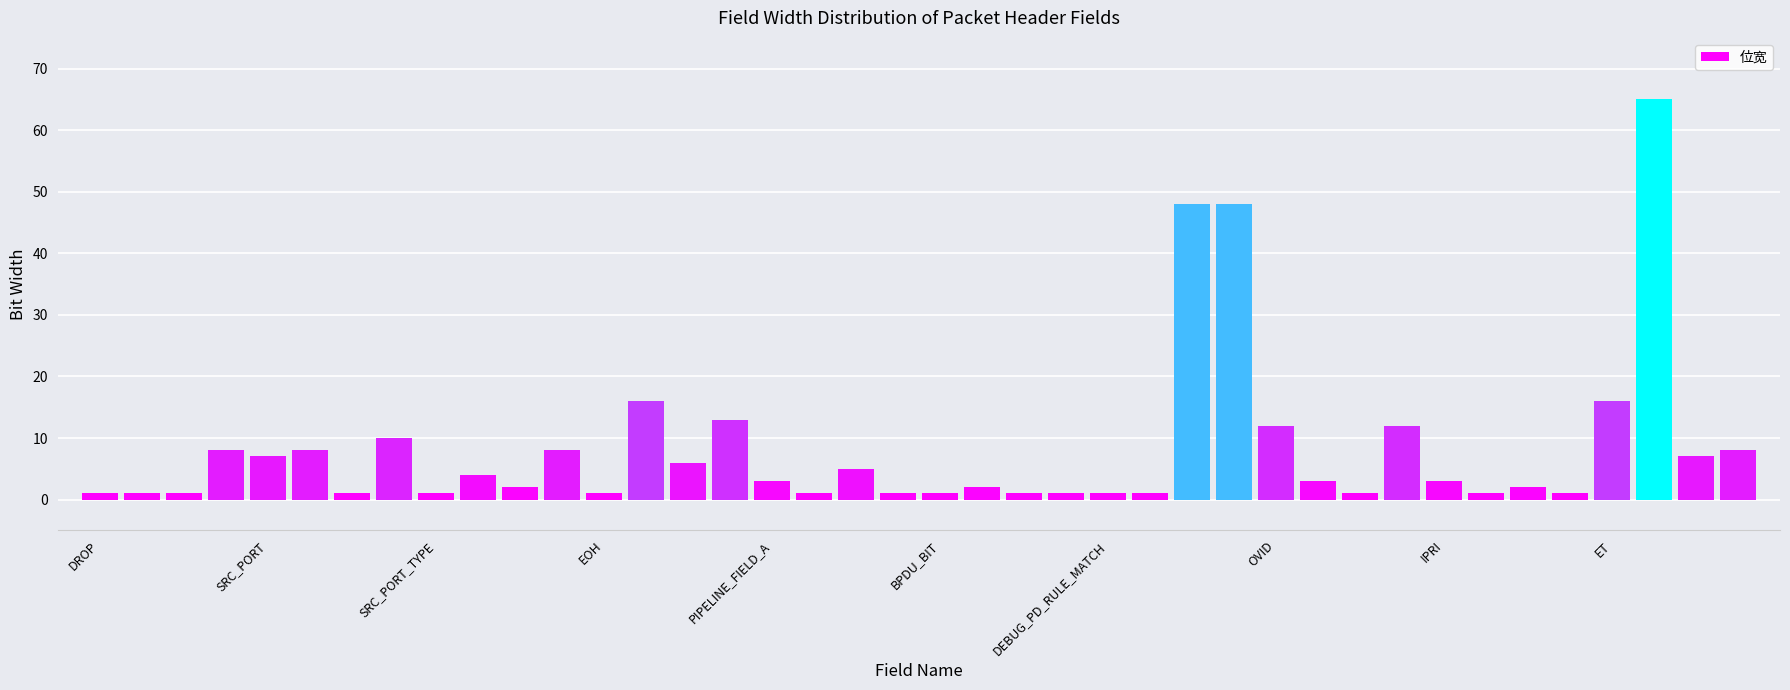

What is the sum of all values?

332